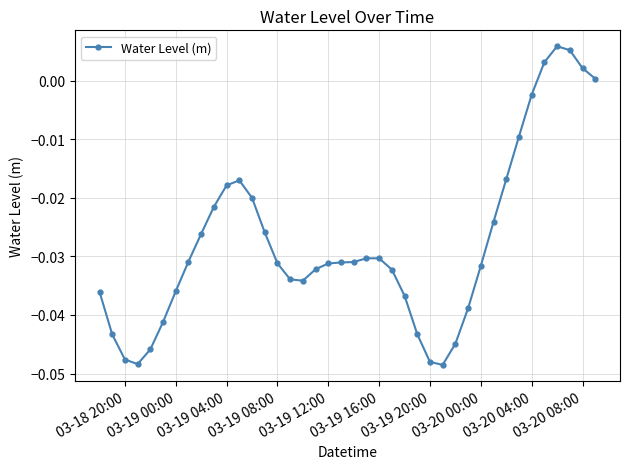

Count the number of data series in this chart.

1